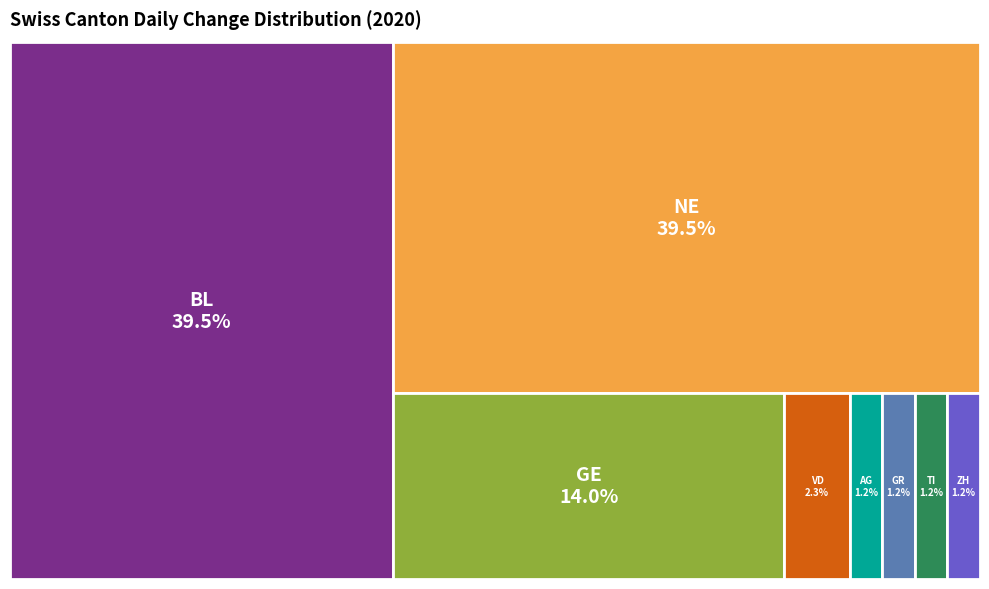

To the nearest percent, what portion does GE represent?

14%